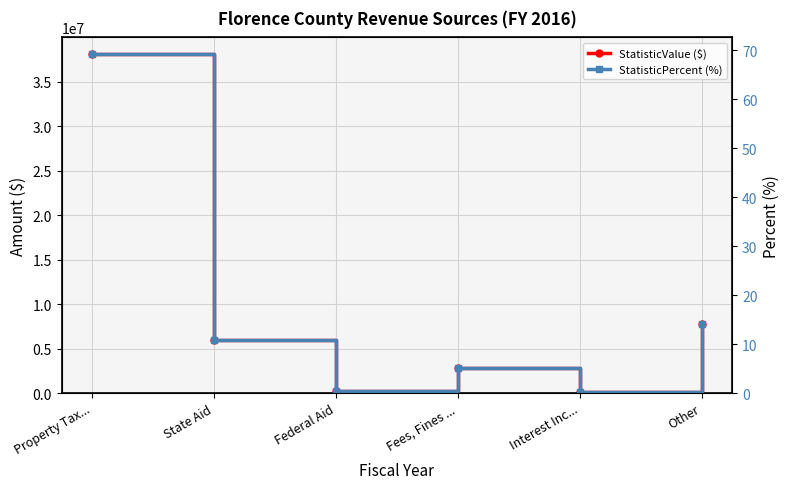

Is this an area chart (filled region under the line)?

No